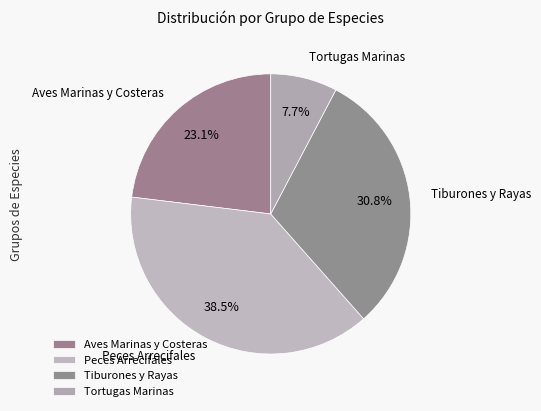

Is Aves Marinas y Costeras the majority of the pie?

No